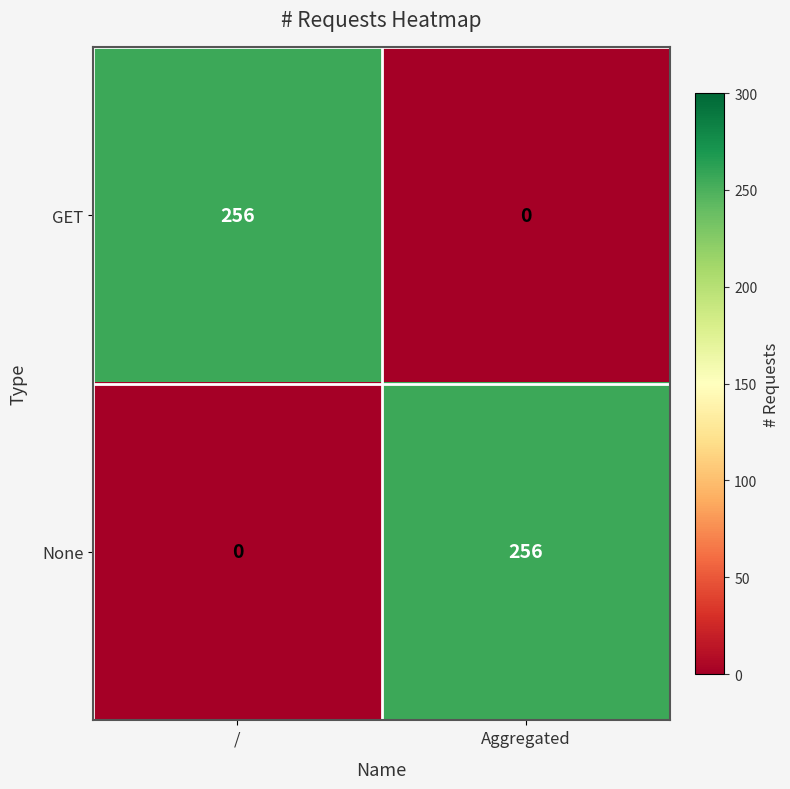

What is the difference between the highest and lowest values at Aggregated?

256